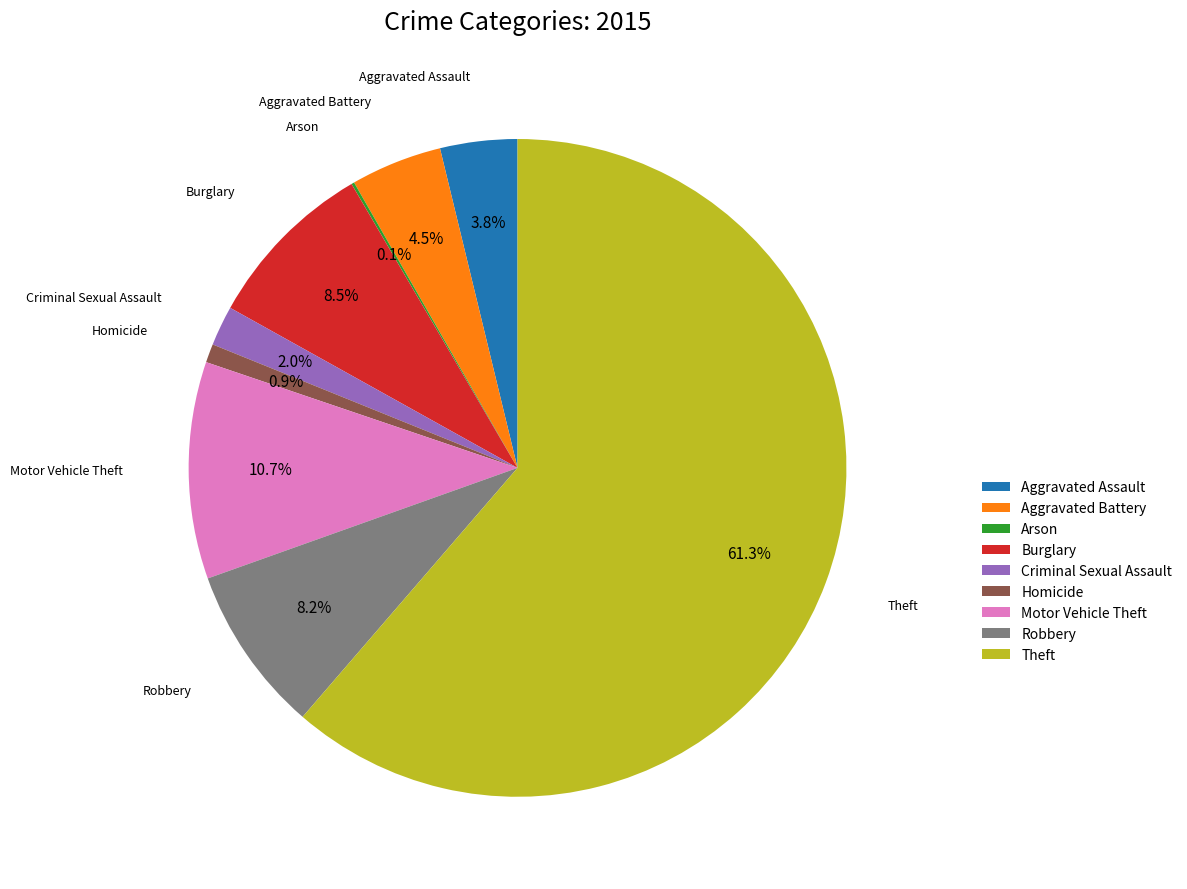

What is the largest slice in the pie chart?

Theft